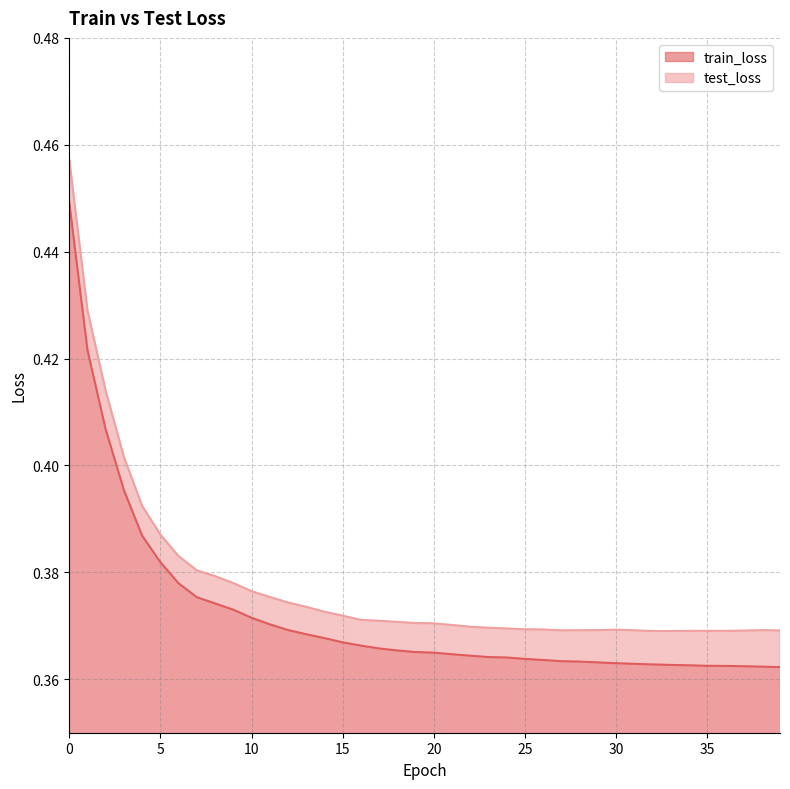

What are all the series names shown in the legend?

train_loss, test_loss